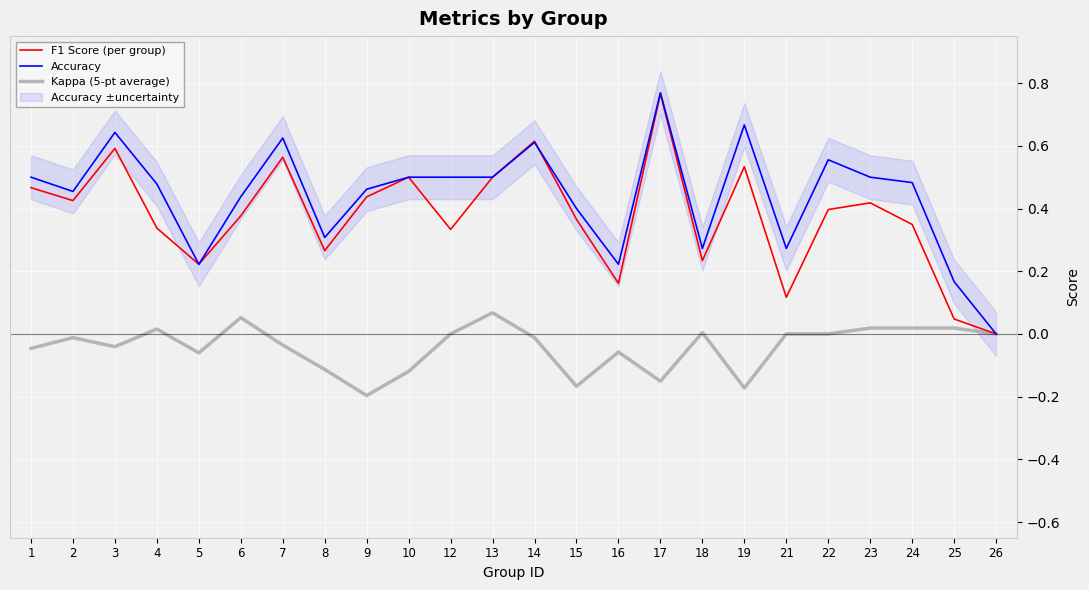

What value does the Accuracy series have at 16?

0.2